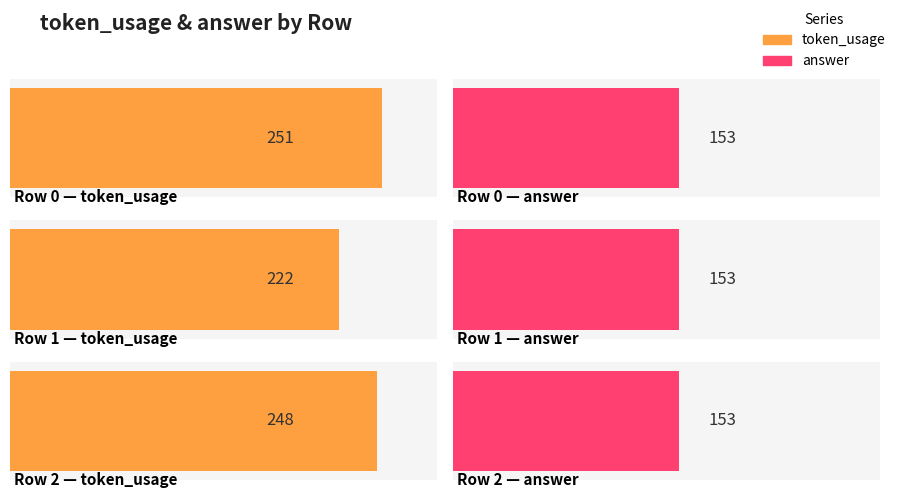

Reading left to right, list all the values displayed in this chart.

token_usage: 0=251	1=222	2=248
answer: 0=153	1=153	2=153